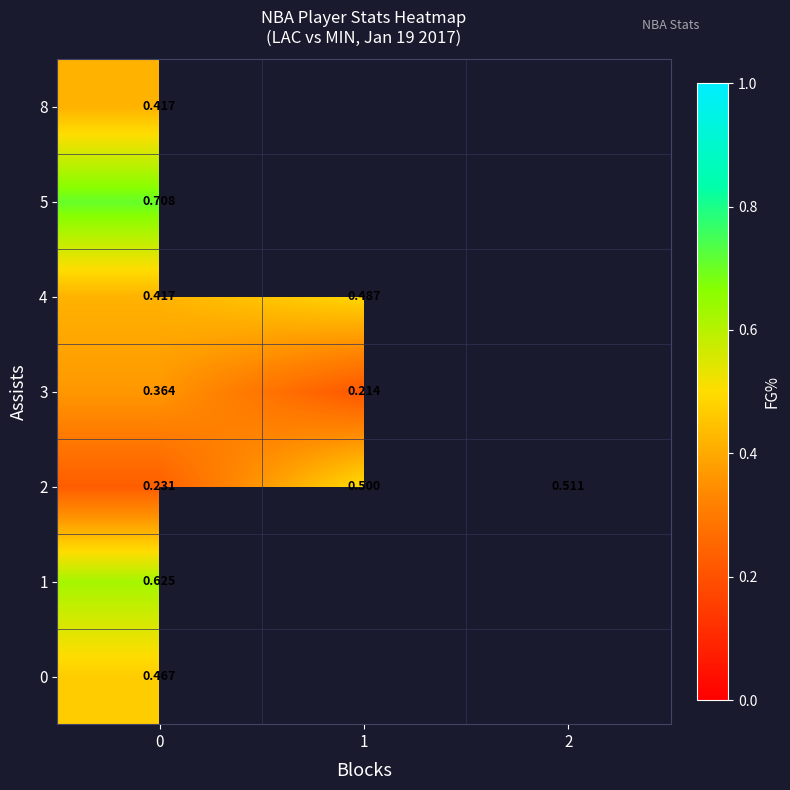

Is the value of row_2 at 2 greater than the value of row_3 at 2?

No